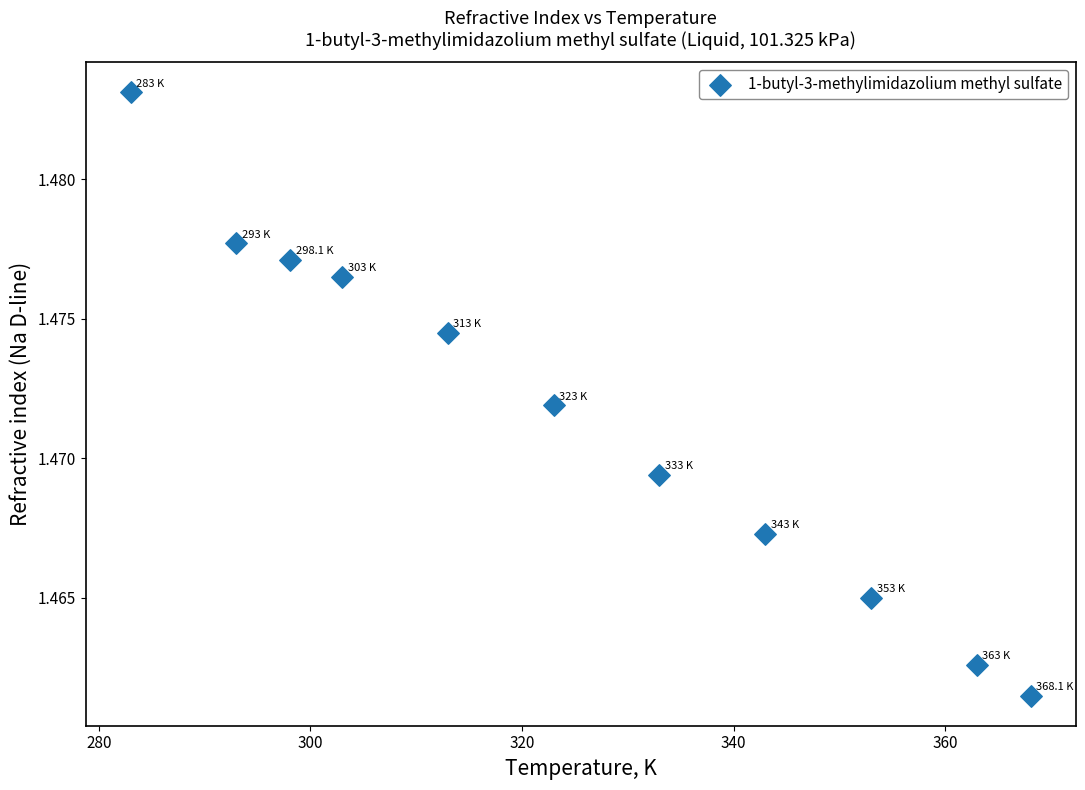

What is the average X value?

324.8